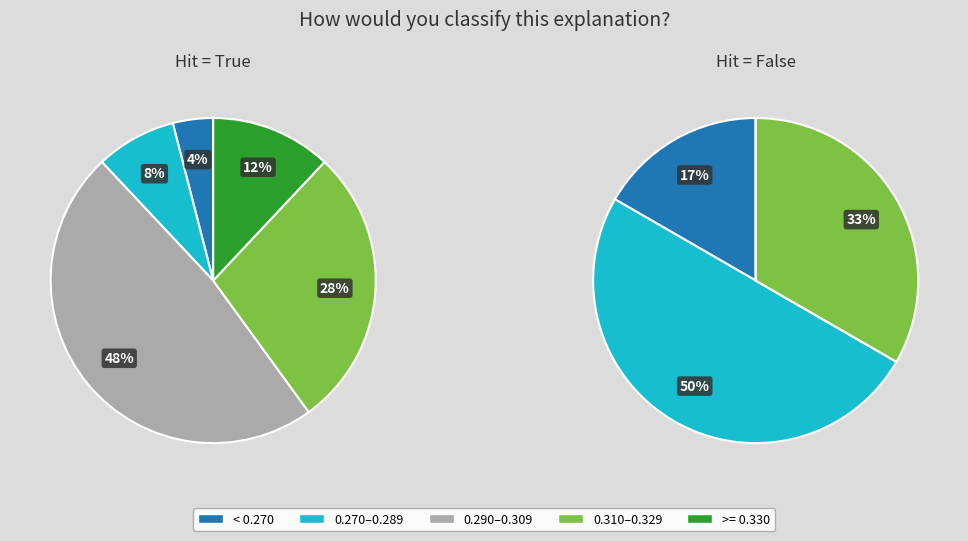

Combined, do True and False account for over 50%?

Yes